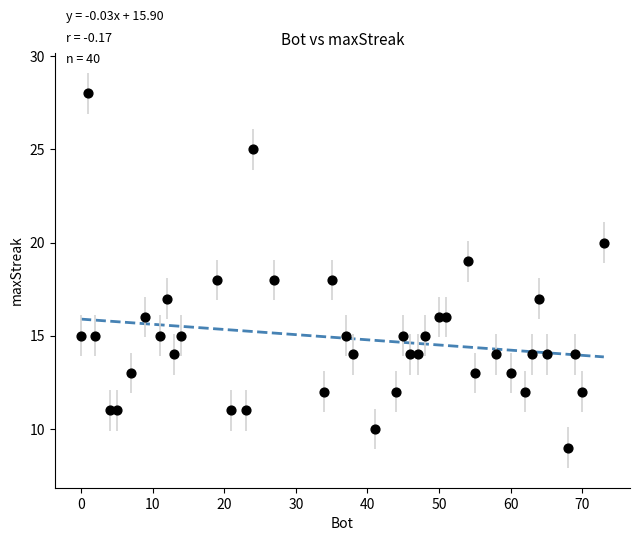

What is the range of Y values (max minus min)?

19